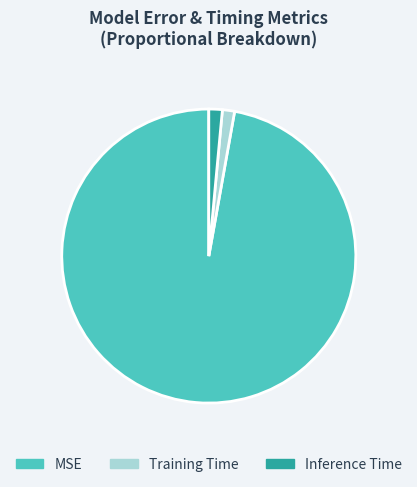

Which has a higher value, MSE or Inference Time?

MSE